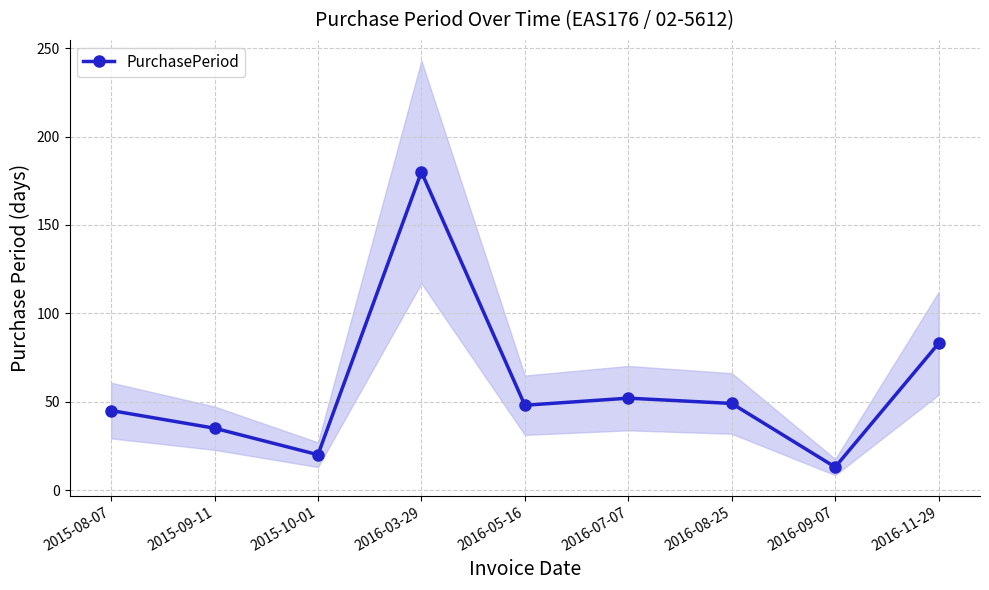

The chart shows a value of 11 at 2015-10-01. True or false?

False